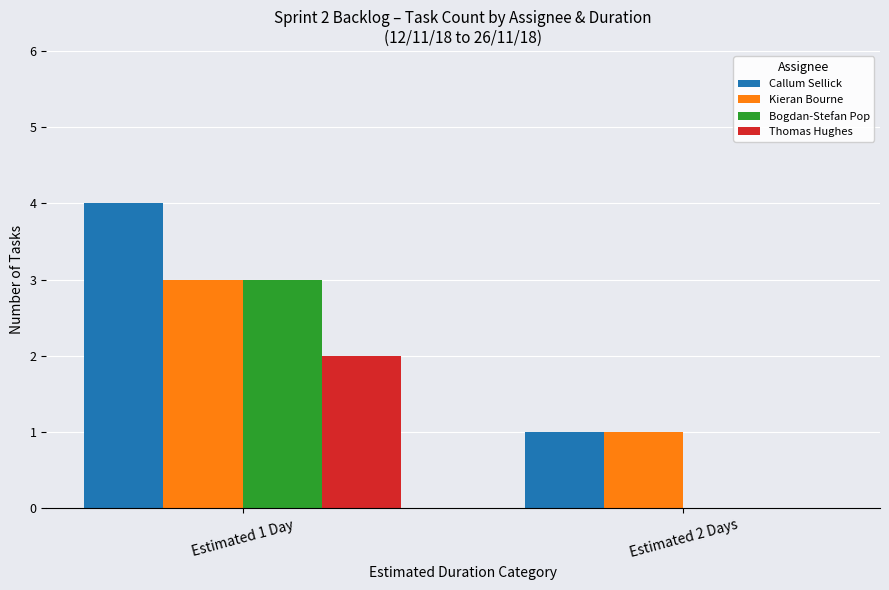

Which series has the largest total across all categories?

Callum Sellick